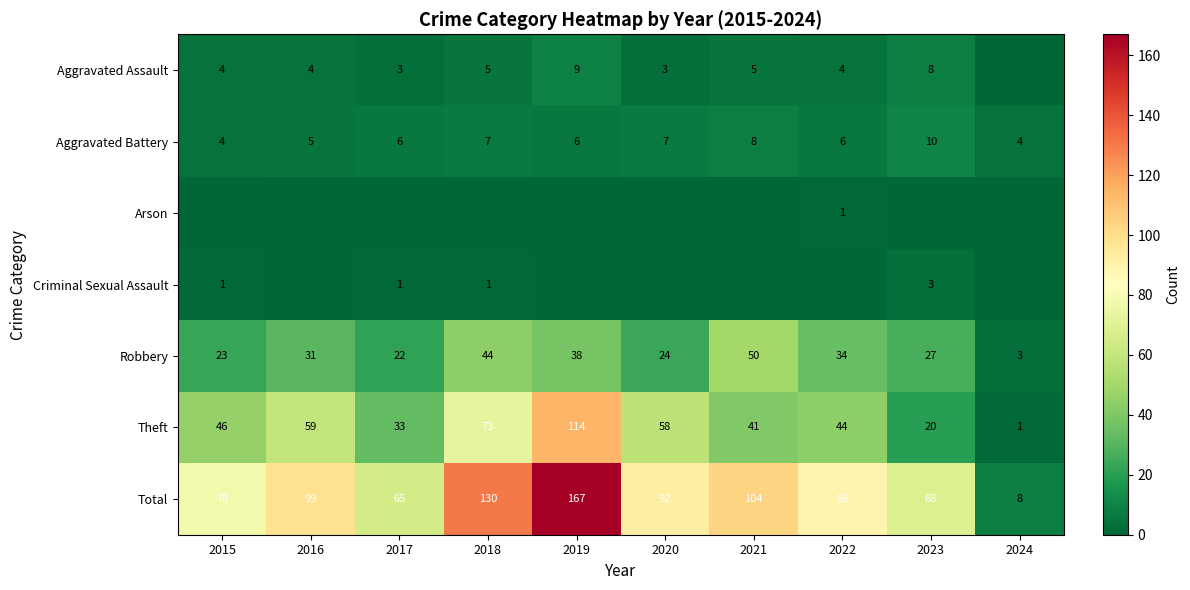

Rank the categories by Robbery value from highest to lowest.

2021, 2018, 2019, 2022, 2016, 2023, 2020, 2015, 2017, 2024